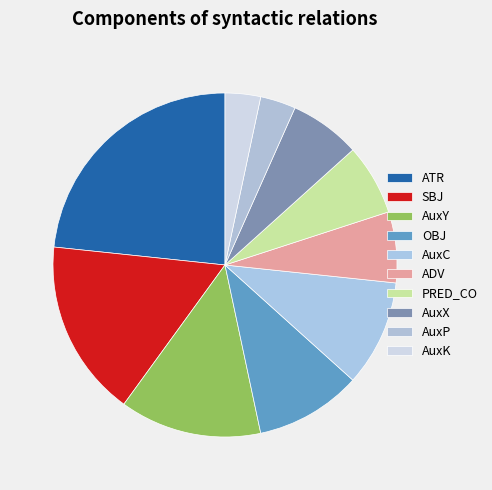

Count the number of slices in the pie.

10